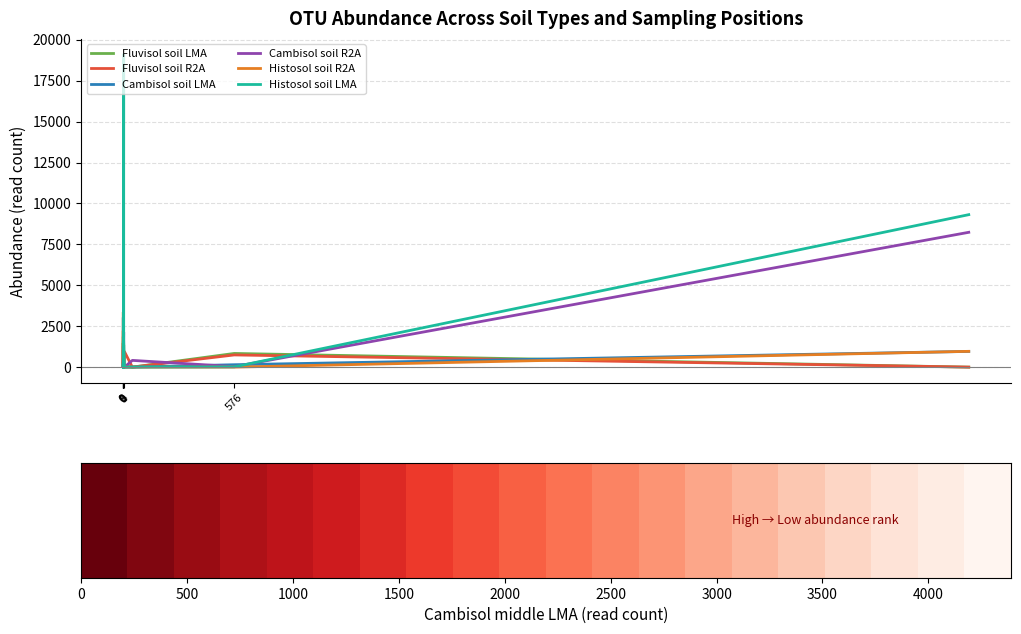

Rank the categories by Fluvisol soil R2A value from lowest to highest.

Otu0001, Otu0007, Otu0009, Otu0010, Otu0011, Otu0013, Otu0015, Otu0018, Otu0002, Otu0003, Otu0016, Otu0020, Otu0008, Otu0006, Otu0005, Otu0017, Otu0019, Otu0014, Otu0012, Otu0004